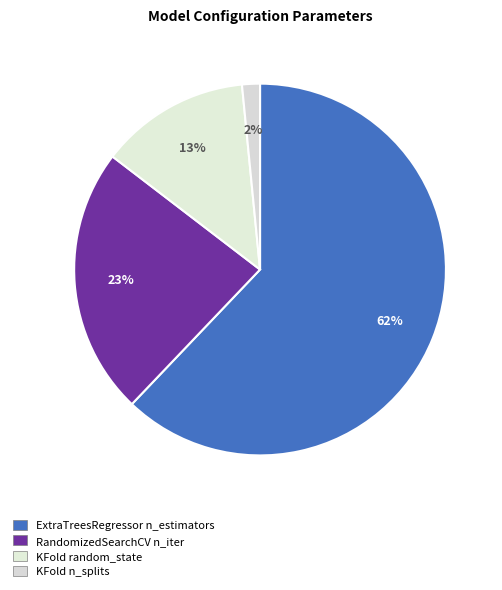

How many segments does this pie chart have?

4